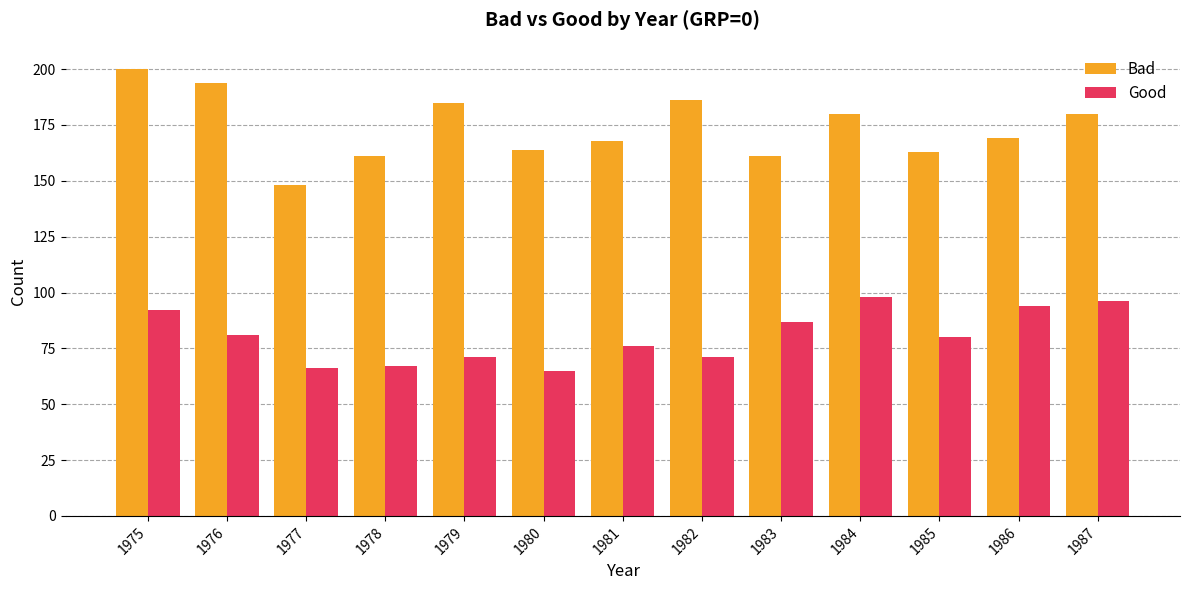

What is the value of the Bad bar at the 8th from the left?

186